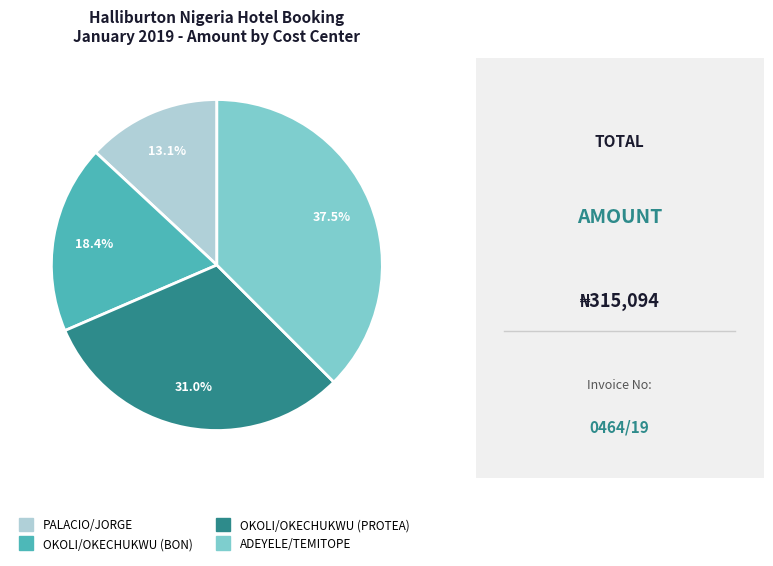

What is the total percentage of PALACIO/JORGE and OKOLI/OKECHUKWU (BON)?

31.5%